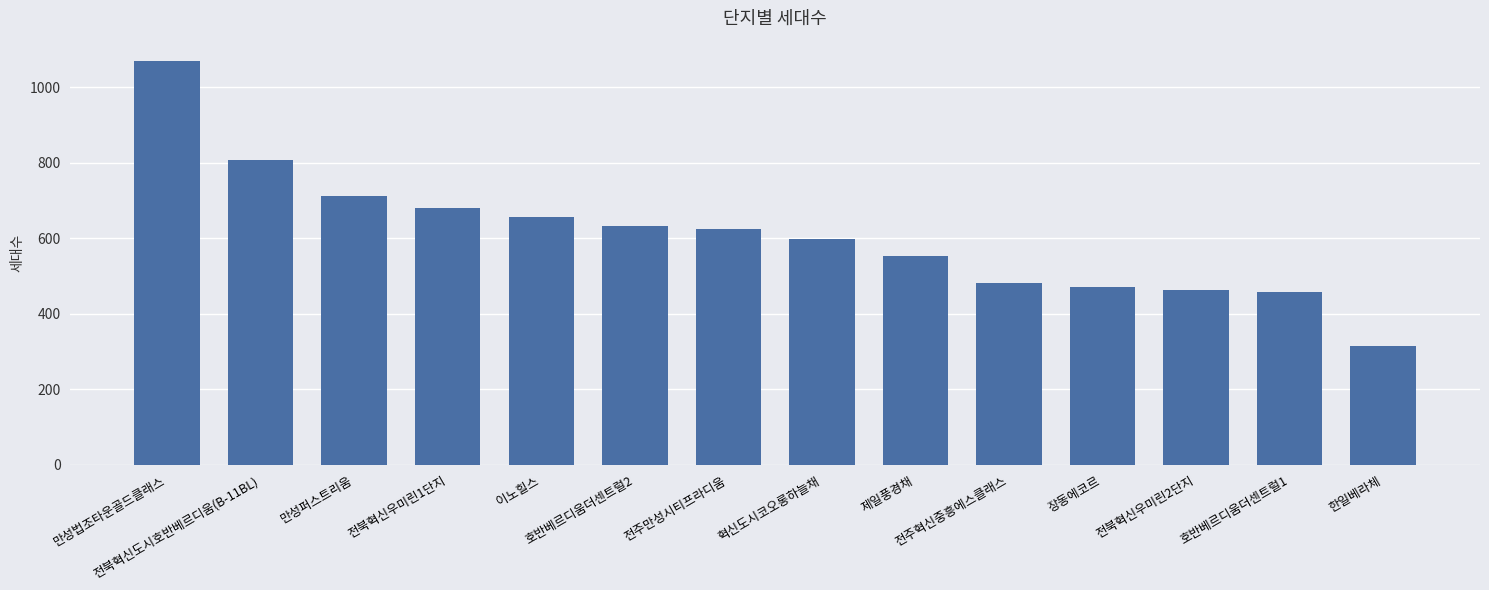

Does the chart contain stacked bars?

No